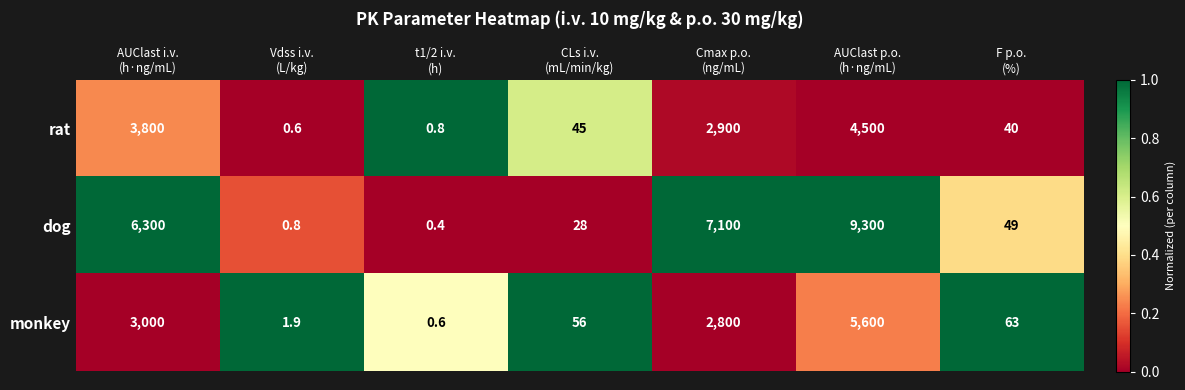

At how many categories does at least one series exceed 5232?

3